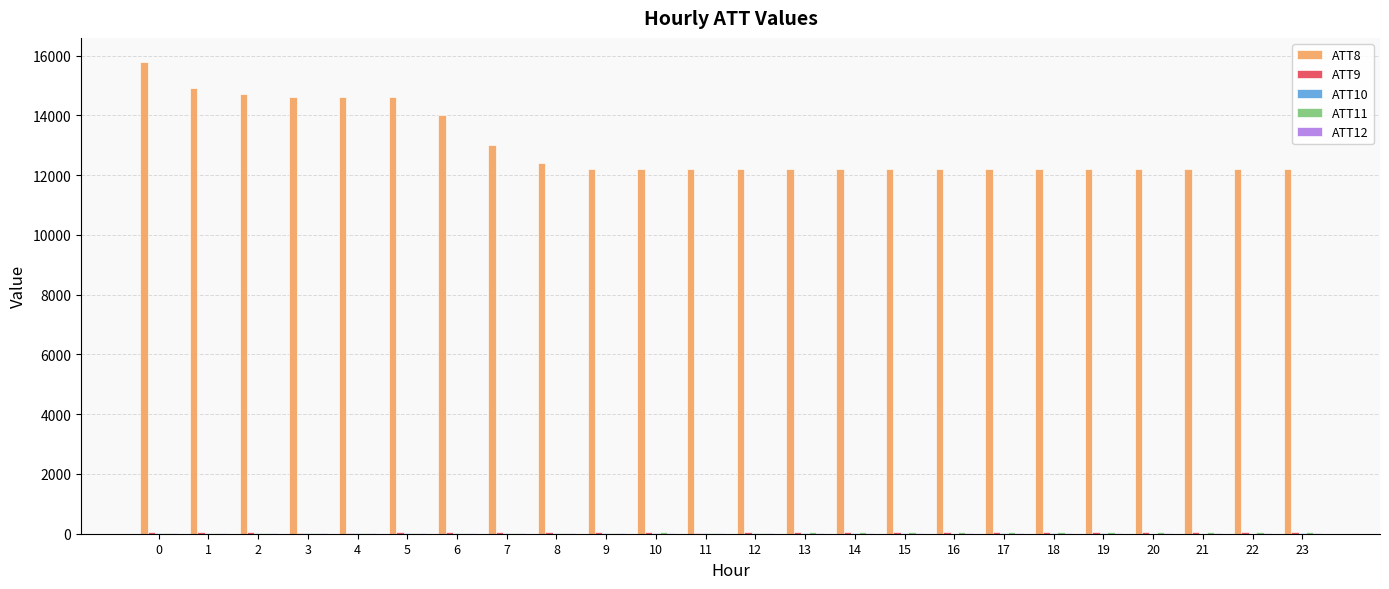

Which series has the largest total across all categories?

ATT8